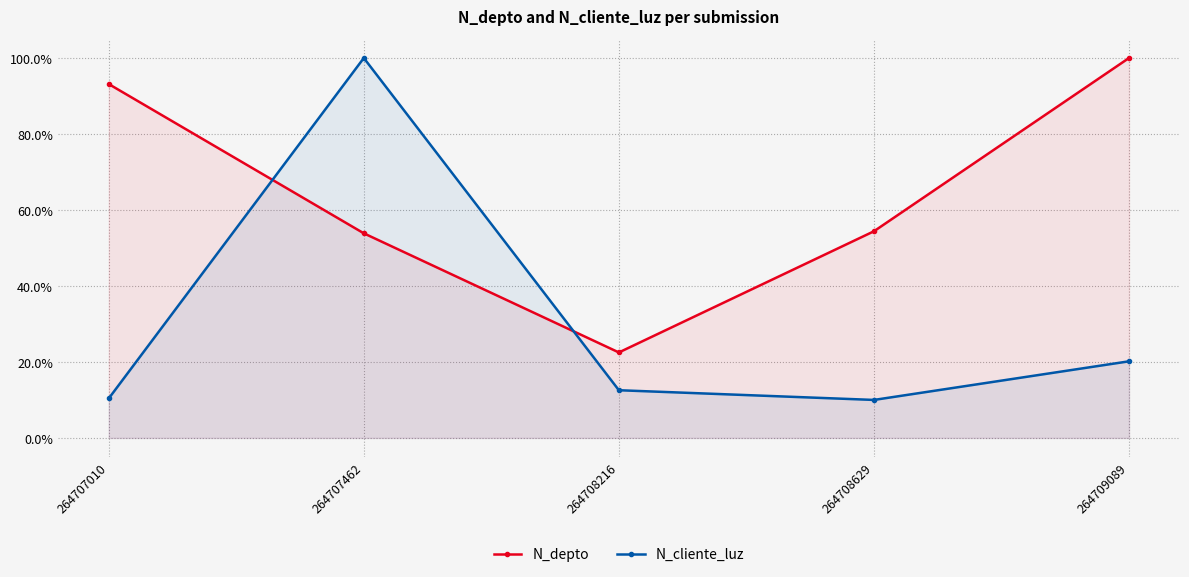

At which category does N_cliente_luz reach its first local valley?

264708629